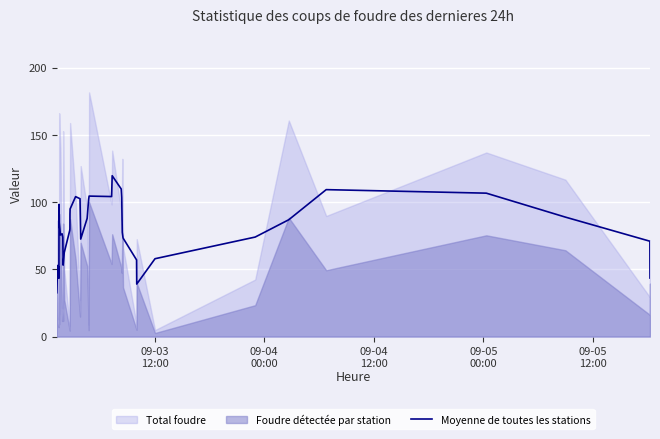

What is the lowest value of the Moyenne de toutes les stations series?

32.6